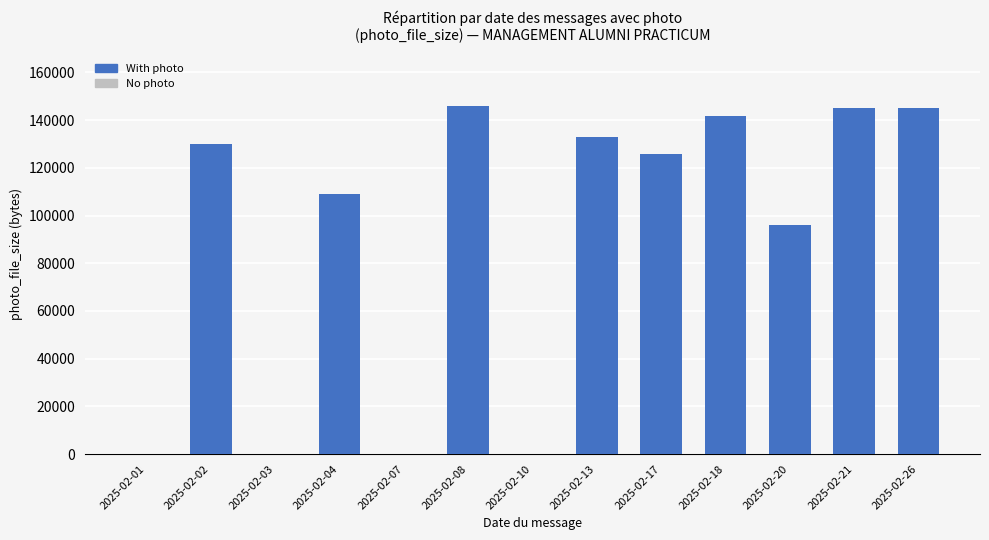

What is the maximum value shown in the chart?

146031